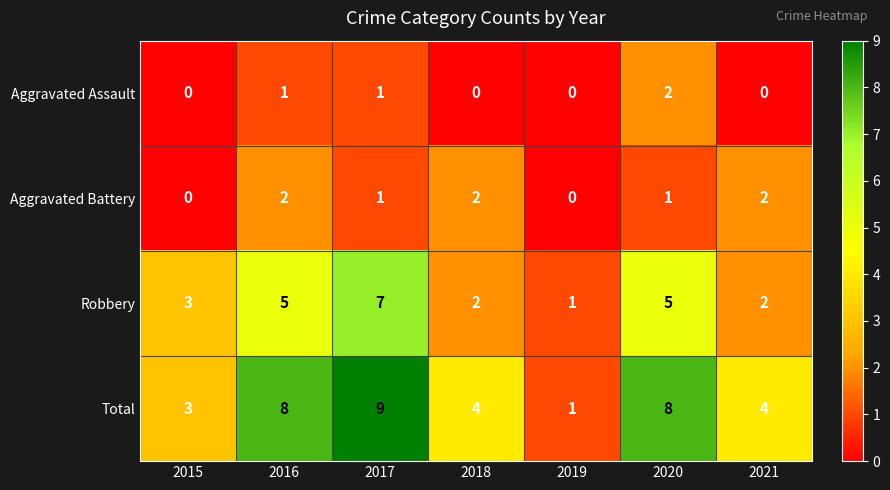

Which series has the largest total across all categories?

Total